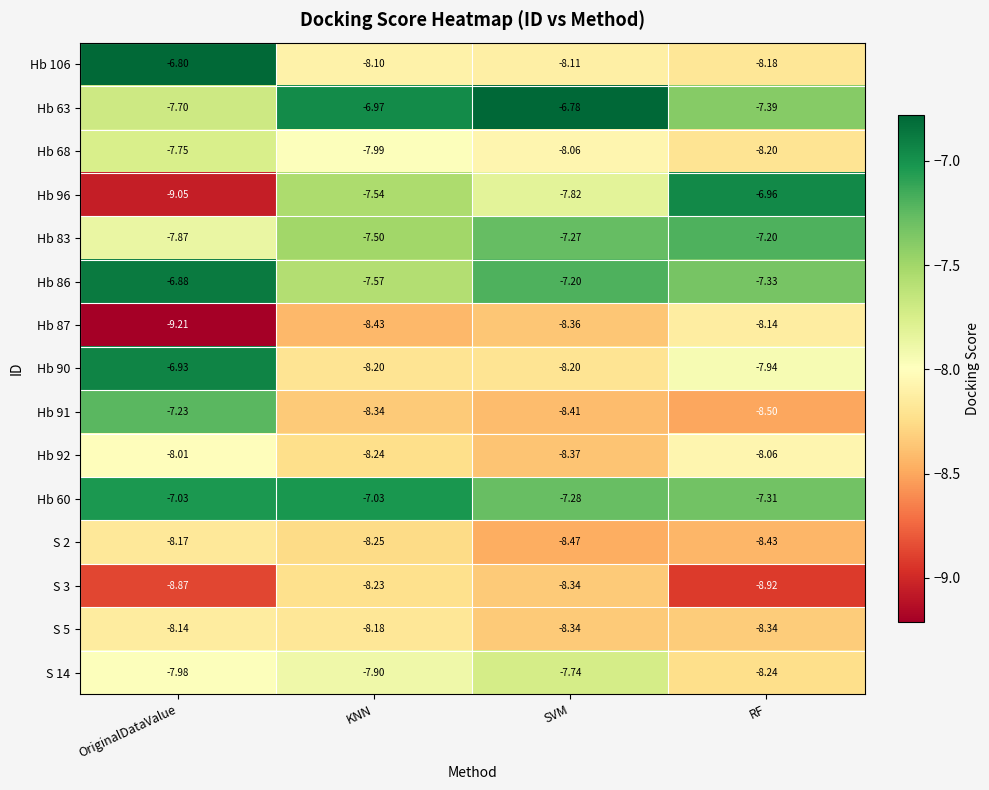

At which category does the chart reach its minimum across all series?

OriginalDataValue